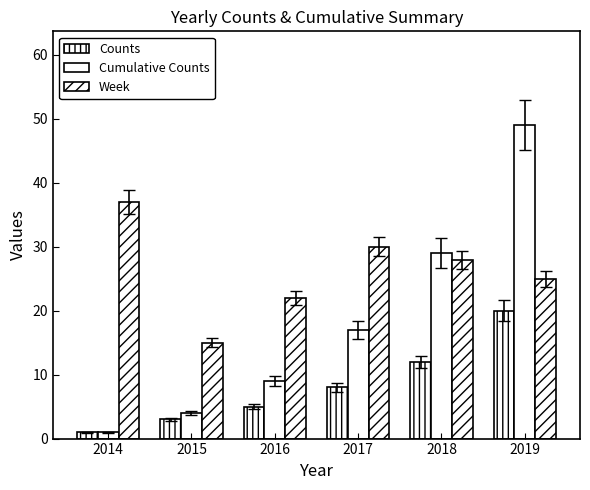

How many groups of bars are there?

6